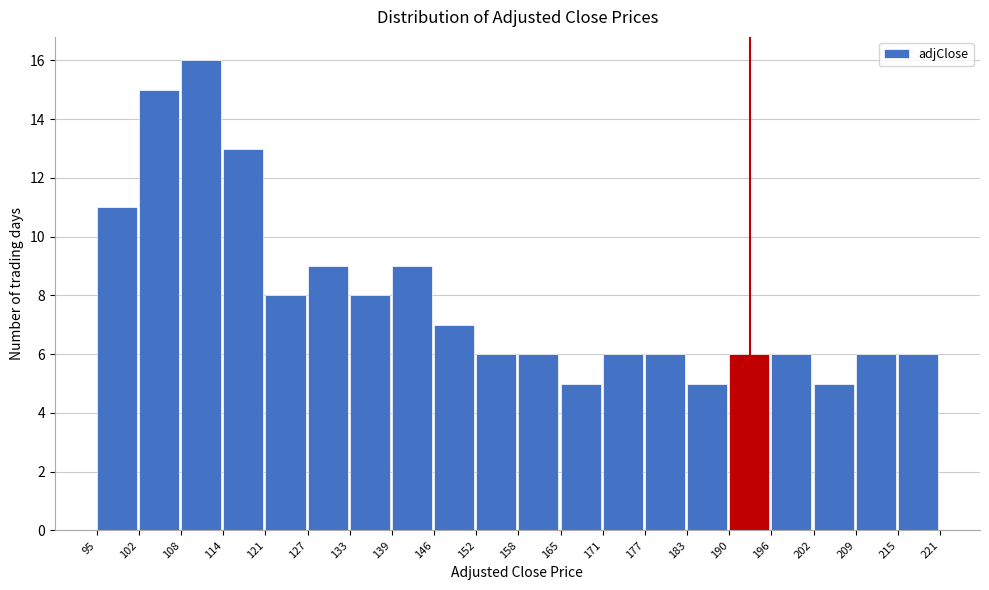

Reading left to right, list every bar in this chart as the range it spans on the x-axis followed by its height. The values are not printed on the chart, so give them approximately, as read against the axis.

95 to 102: 11
102 to 108: 15
108 to 114: 16
114 to 121: 13
121 to 127: 8
127 to 133: 9
133 to 139: 8
139 to 146: 9
146 to 152: 7
152 to 158: 6
158 to 165: 6
165 to 171: 5
171 to 177: 6
177 to 183: 6
183 to 190: 5
190 to 196: 6
196 to 202: 6
202 to 209: 5
209 to 215: 6
215 to 221: 6